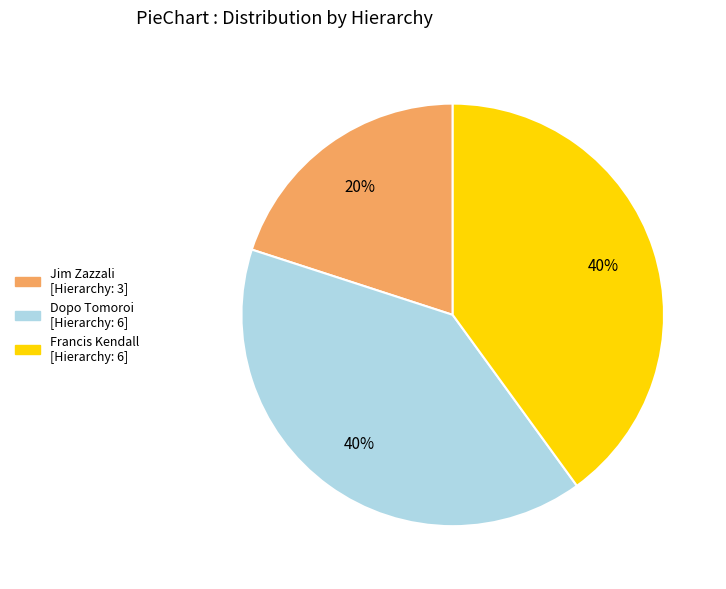

Which category has the smallest portion of the pie?

Jim Zazzali